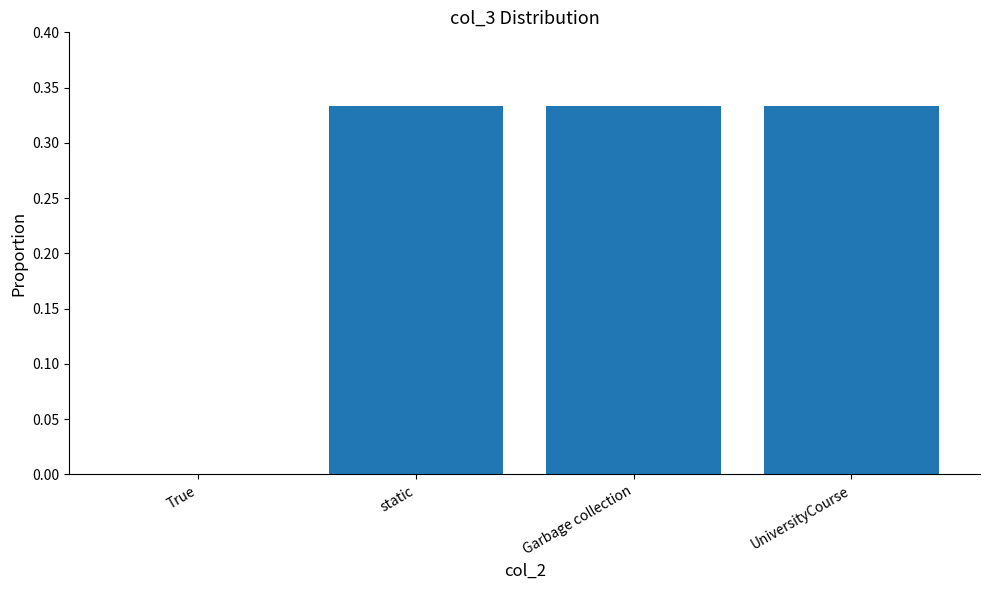

True or false: the data shows 0.5 at static.

False